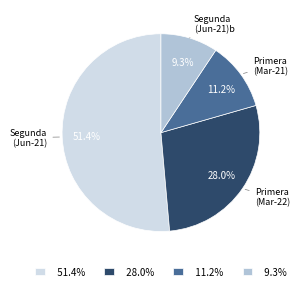

What is the smallest slice in the pie chart?

9.3%